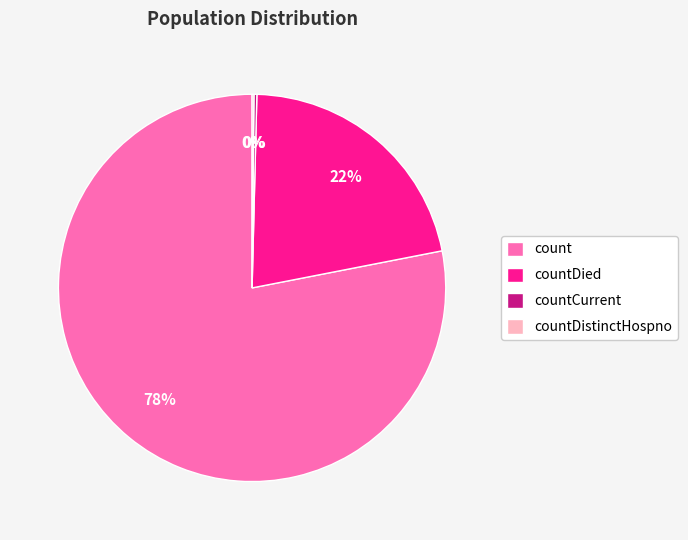

To the nearest percent, what percentage of the pie is count?

78%